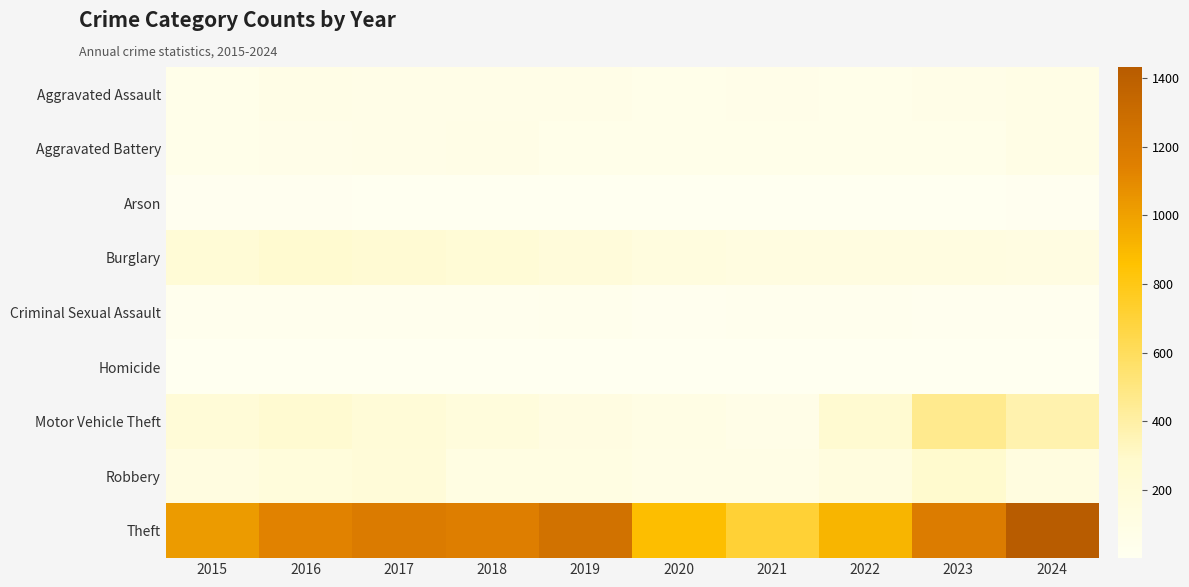

Reading left to right, what are all the values shown in this chart?

Aggravated Assault: 2015=54	2016=85	2017=71	2018=71	2019=79	2020=62	2021=64	2022=59	2023=78	2024=88
Aggravated Battery: 2015=58	2016=65	2017=70	2018=85	2019=53	2020=56	2021=60	2022=56	2023=55	2024=88
Arson: 2015=9	2016=12	2017=7	2018=7	2019=5	2020=7	2021=6	2022=3	2023=2	2024=8
Burglary: 2015=211	2016=259	2017=236	2018=214	2019=181	2020=145	2021=128	2022=129	2023=132	2024=123
Criminal Sexual Assault: 2015=28	2016=26	2017=22	2018=24	2019=31	2020=16	2021=26	2022=21	2023=17	2024=18
Homicide: 2015=5	2016=4	2017=4	2018=4	2019=4	2020=5	2021=6	2022=7	2023=3	2024=3
Motor Vehicle Theft: 2015=208	2016=255	2017=203	2018=160	2019=122	2020=98	2021=80	2022=253	2023=462	2024=372
Robbery: 2015=136	2016=170	2017=197	2018=112	2019=115	2020=94	2021=87	2022=148	2023=277	2024=138
Theft: 2015=1028	2016=1132	2017=1178	2018=1156	2019=1250	2020=875	2021=708	2022=913	2023=1174	2024=1432